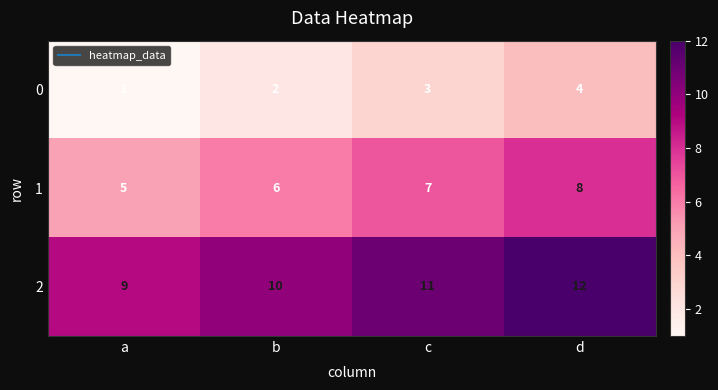

Which category has the lowest value across all series?

a